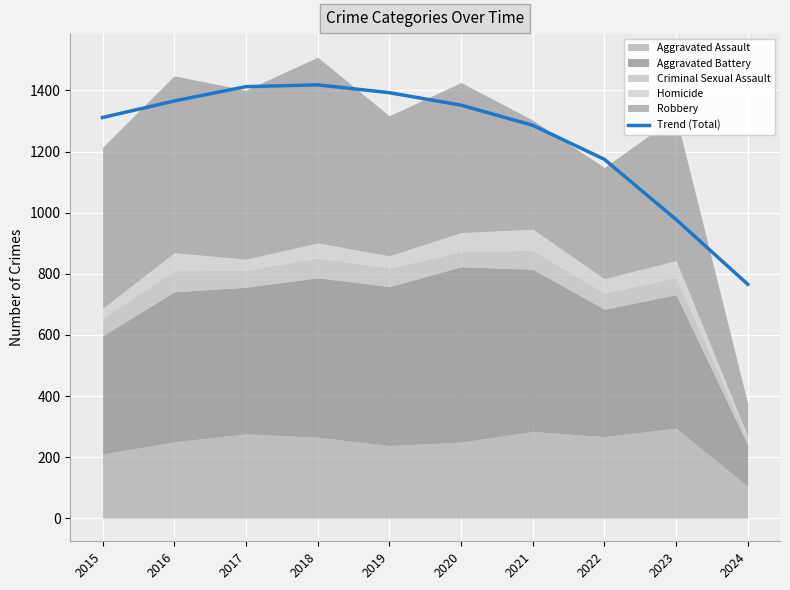

Is it true that the value at 2023 is 1273.5?

False